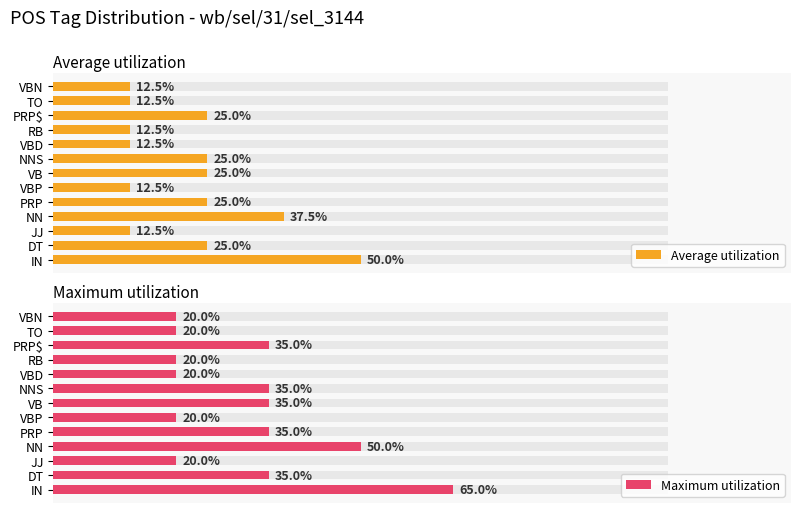

What is the value of the Average utilization bar at the 1st from the left?

50.0